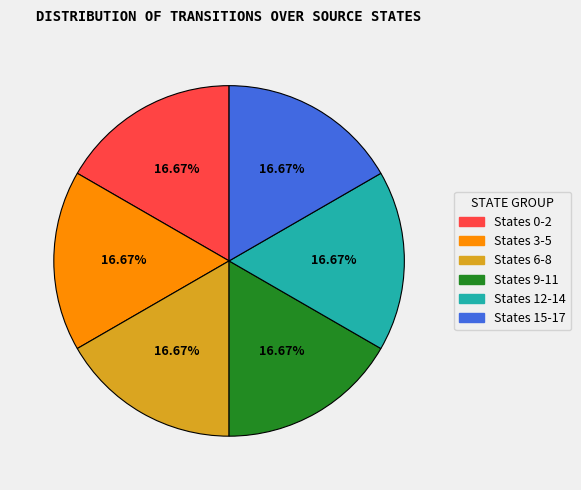

How many segments does this pie chart have?

6